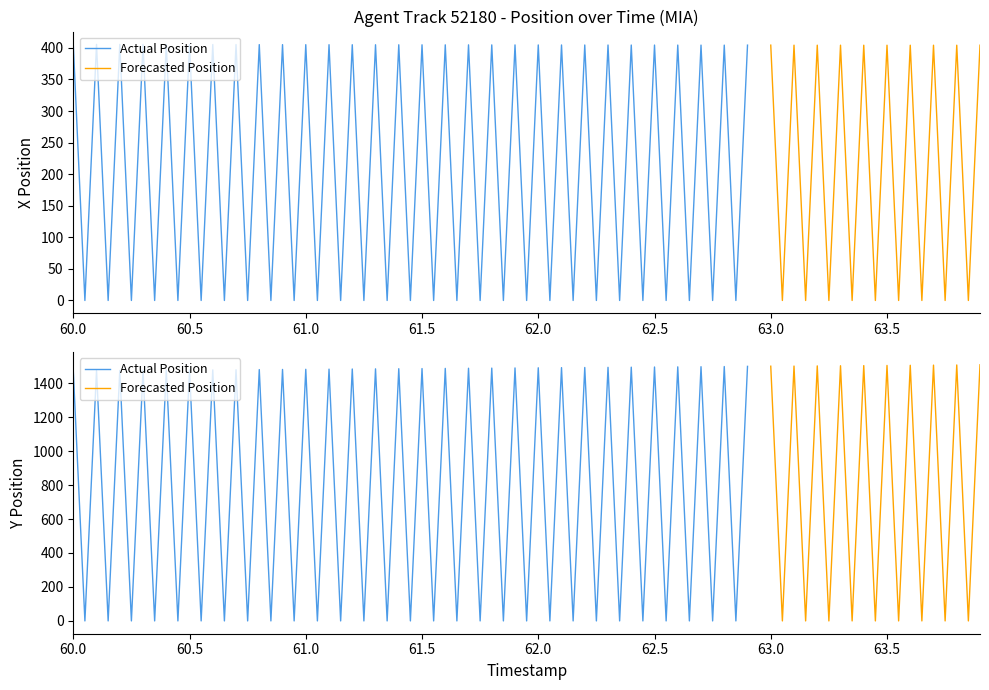

True or false: X and Y cross at least once.

False